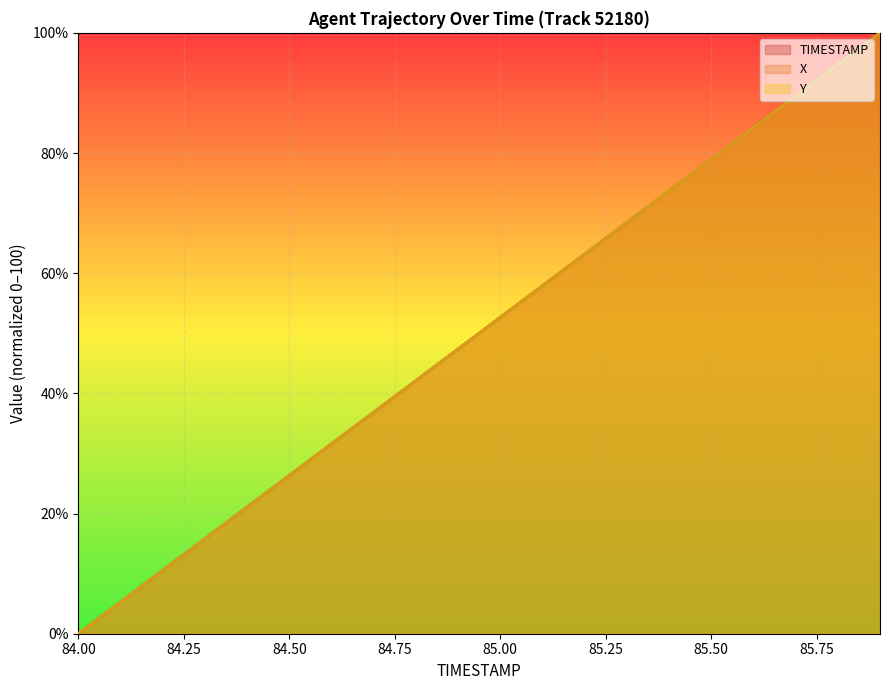

What is the difference between the maximum and minimum values in the Y series?

100.0